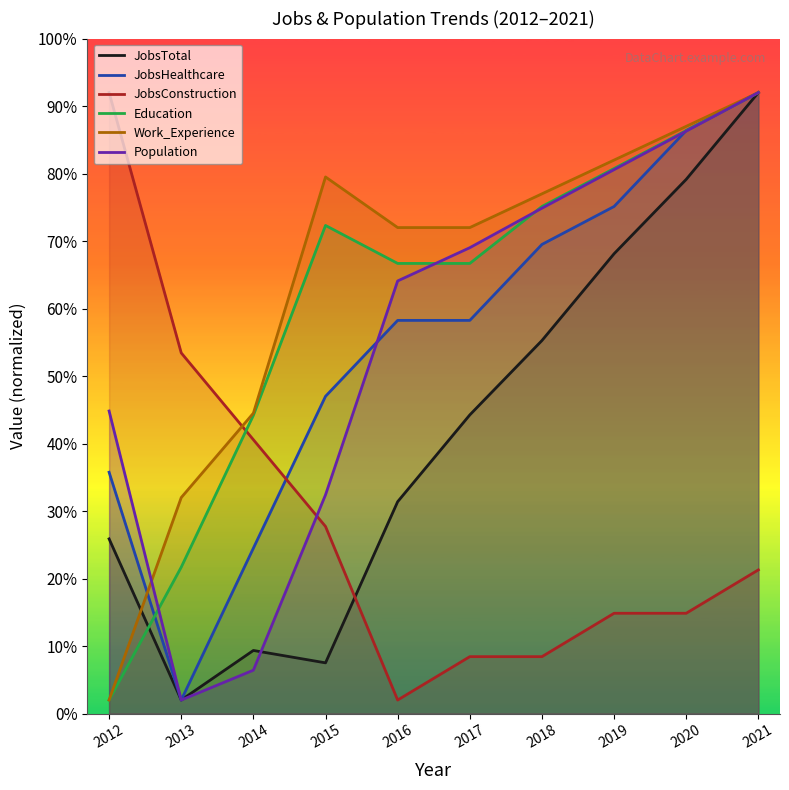

Is it true that Work_Experience equals 87.0 at 2020?

True